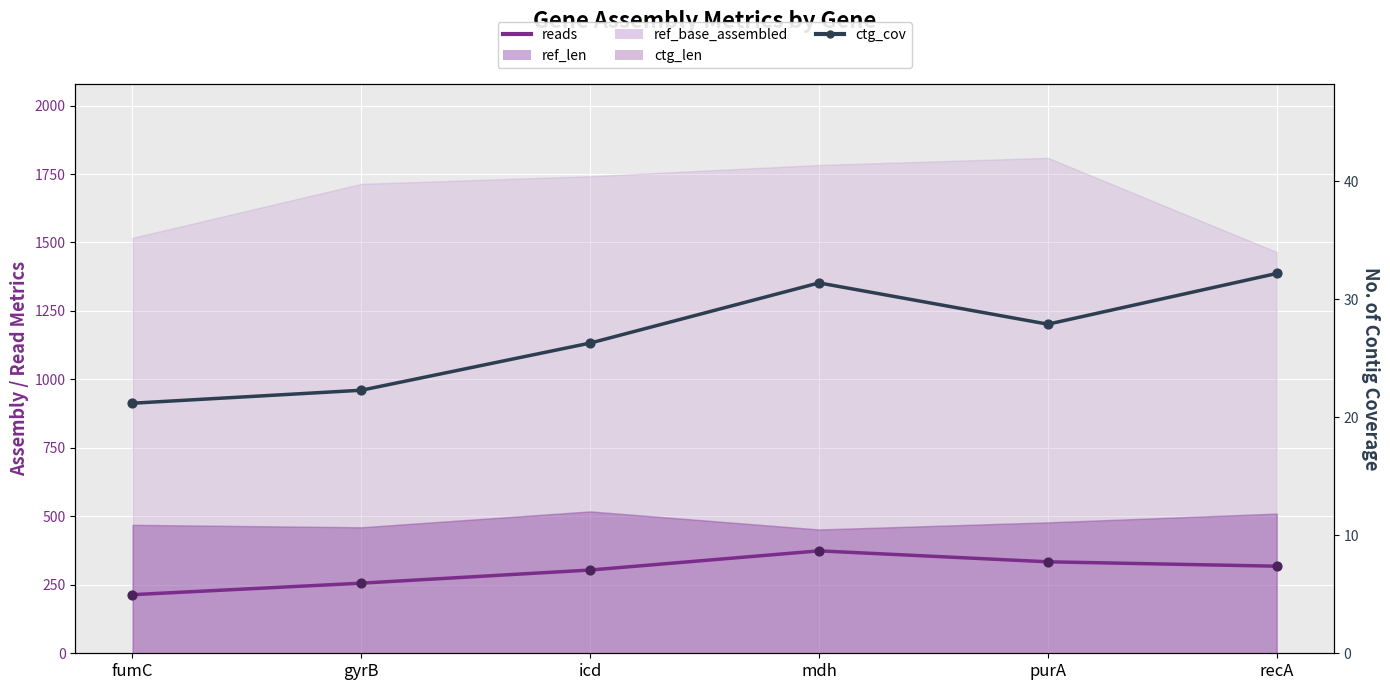

At which category is the sum across all series the highest?

mdh